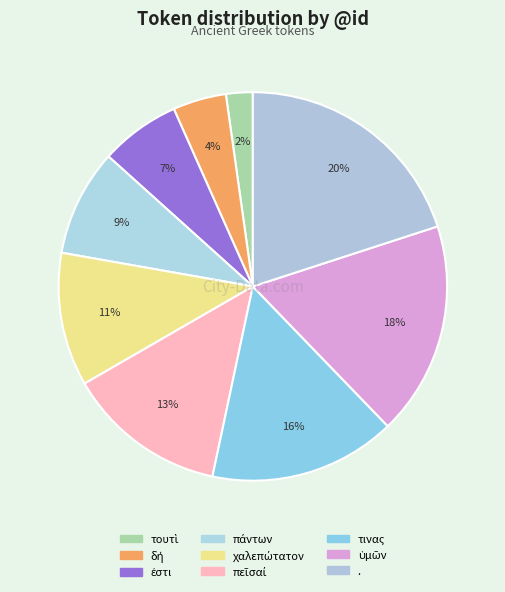

Rank the categories by value from lowest to highest.

τουτὶ, δή, ἐστι, πάντων, χαλεπώτατον, πεῖσαί, τινας, ὑμῶν, .